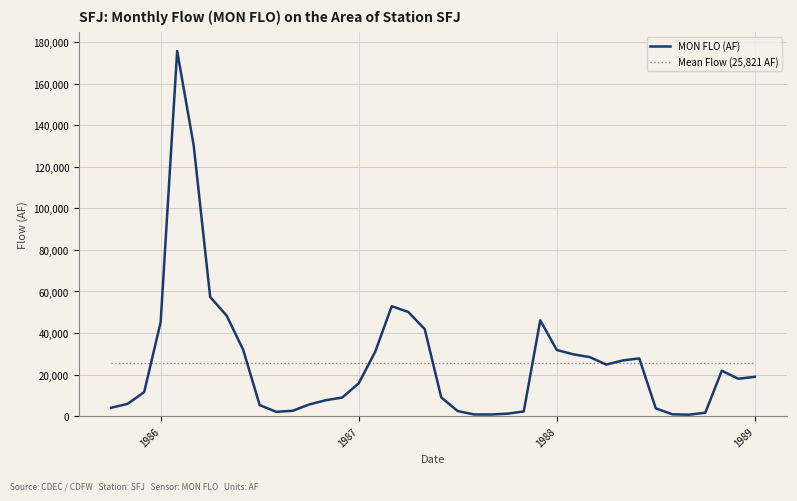

What is the difference between the maximum and minimum values in the MON FLO (AF) series?

174991.0